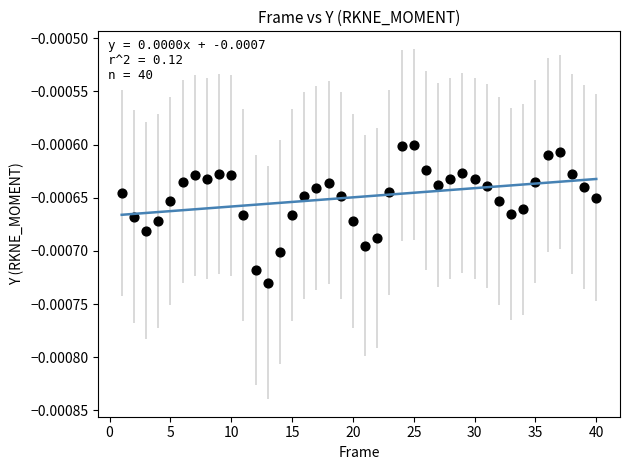

What is the range of X values (max minus min)?

39.0